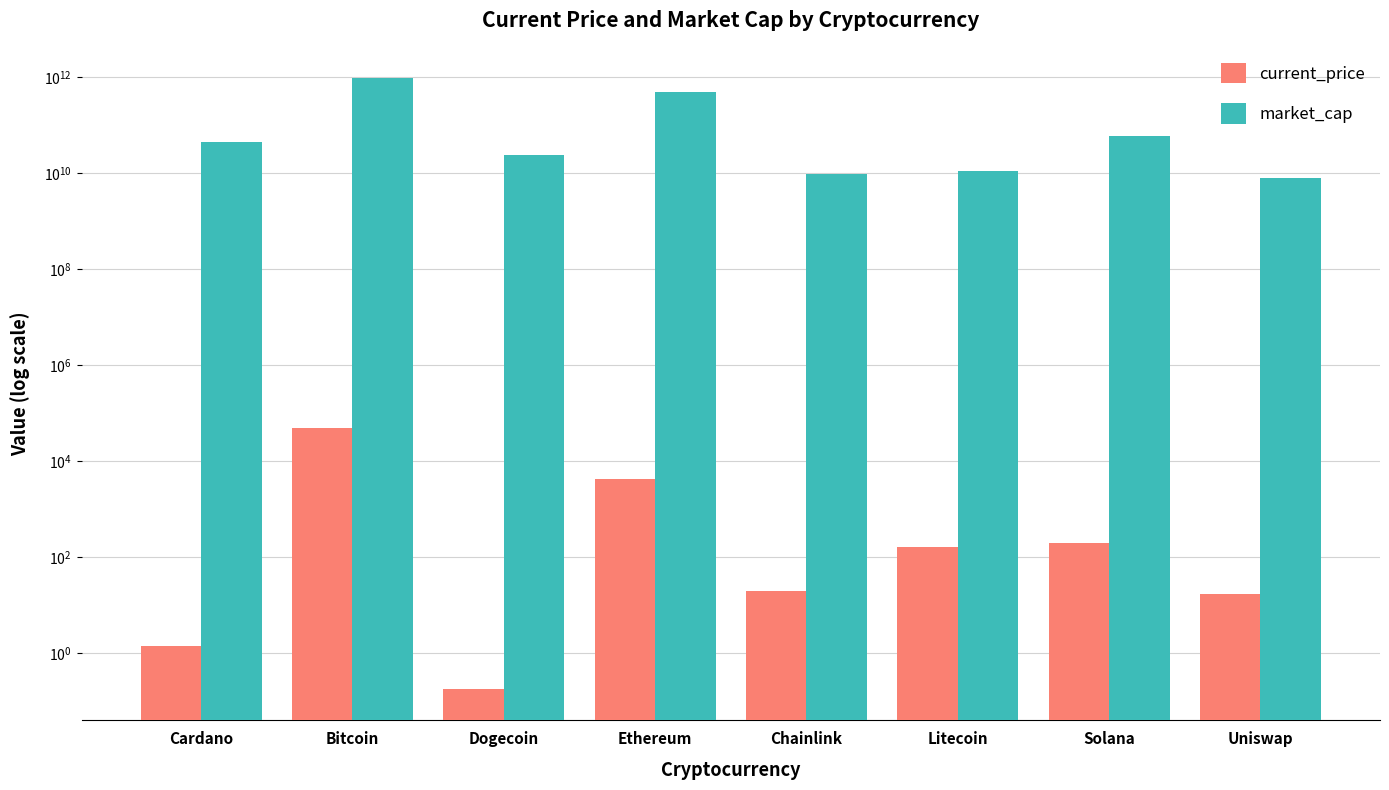

Which series changed the most between Chainlink and Uniswap?

market_cap